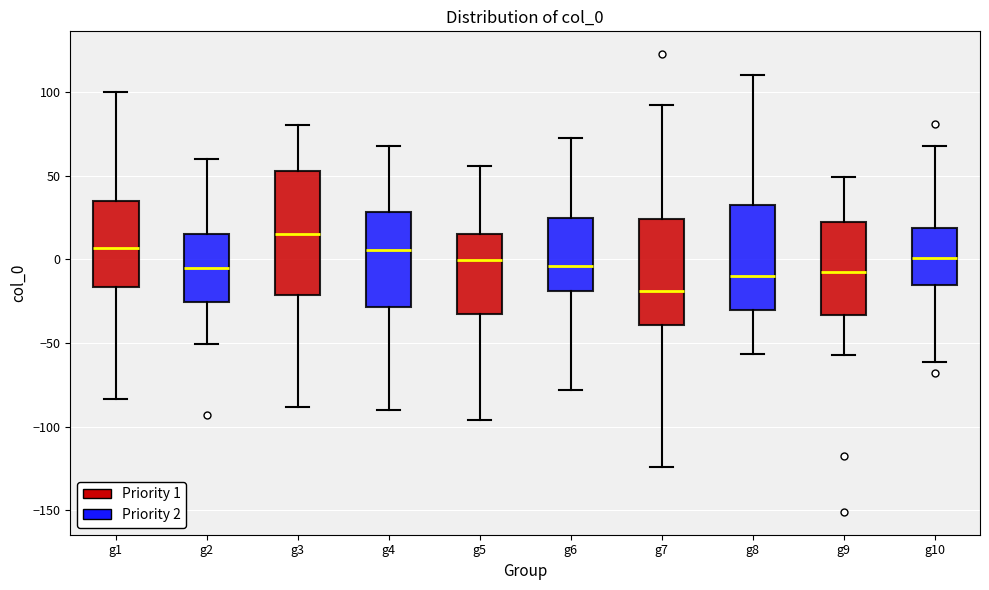

Reading left to right, read every box against the y-axis: the position of its median line, the range the box covers, and the ends of its whiskers. The values are not printed on the chart, so give them approximately, as read against the axis.

g1: median 5, box -15 to 35, whiskers -85 to 100
g2: median -5, box -25 to 15, whiskers -50 to 60
g3: median 15, box -20 to 55, whiskers -90 to 80
g4: median 5, box -30 to 30, whiskers -90 to 70
g5: median 0, box -35 to 15, whiskers -95 to 55
g6: median -5, box -20 to 25, whiskers -80 to 75
g7: median -20, box -40 to 25, whiskers -125 to 90
g8: median -10, box -30 to 35, whiskers -55 to 110
g9: median -5, box -35 to 20, whiskers -55 to 50
g10: median 0, box -15 to 20, whiskers -60 to 70